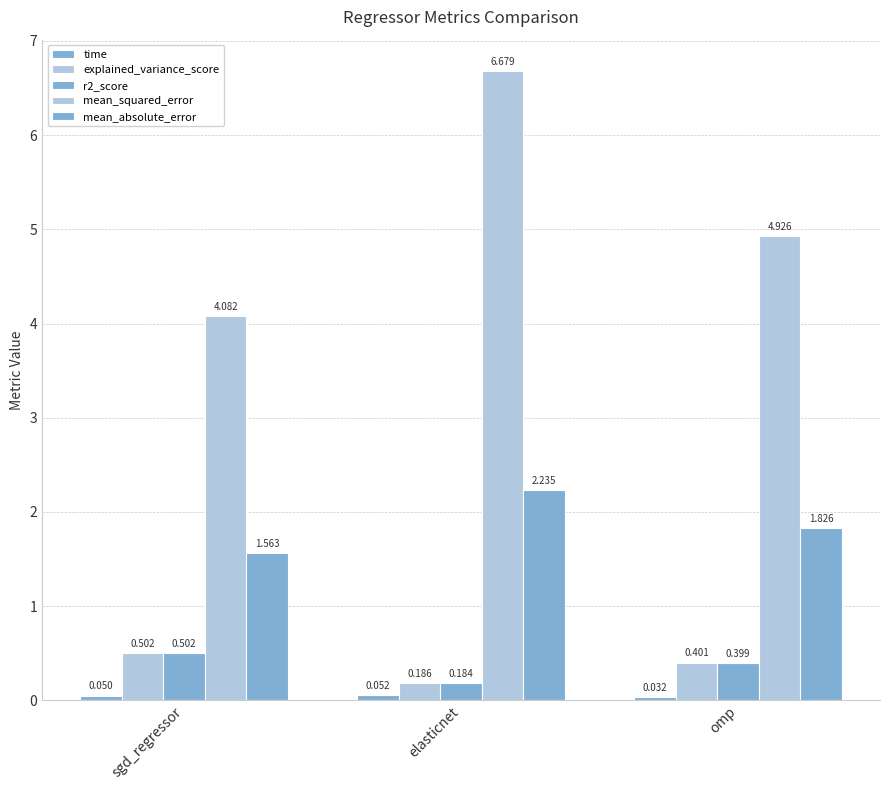

Which category has the highest value across all series?

elasticnet